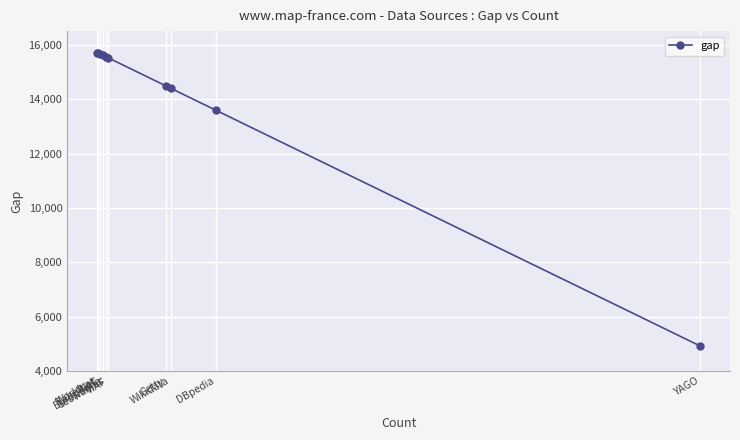

What is the value of the 5th point from the left?

15551